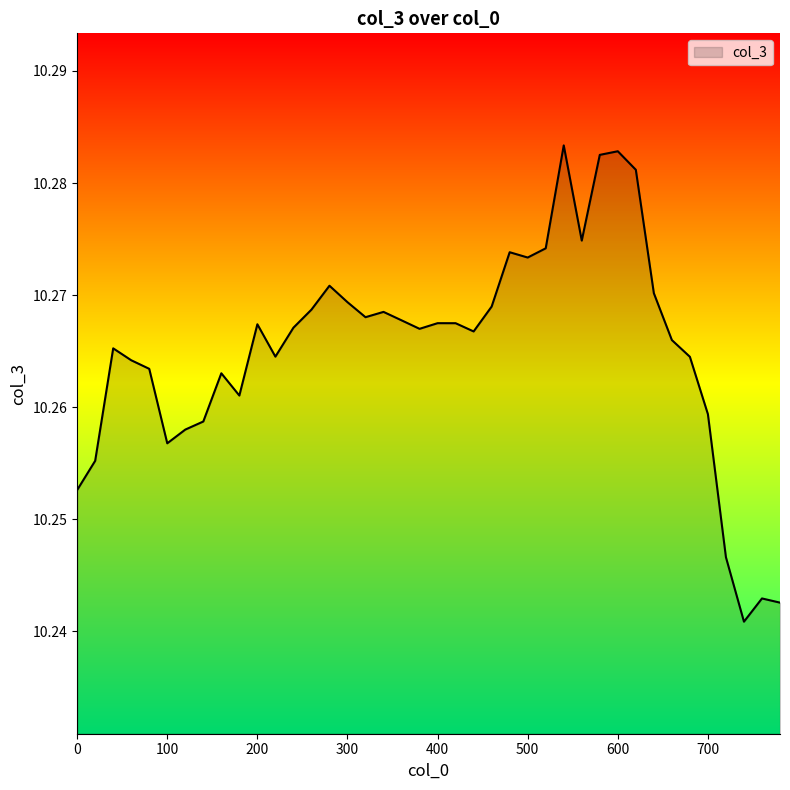

Does the chart have visible grid lines?

No